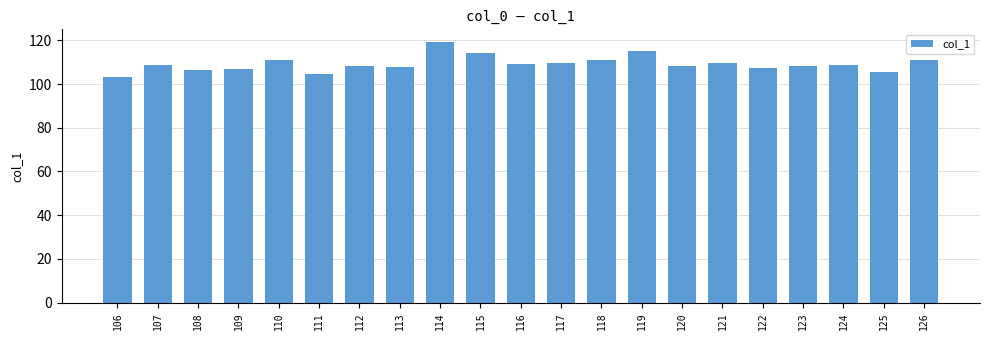

What value does the data have at 121?

109.6